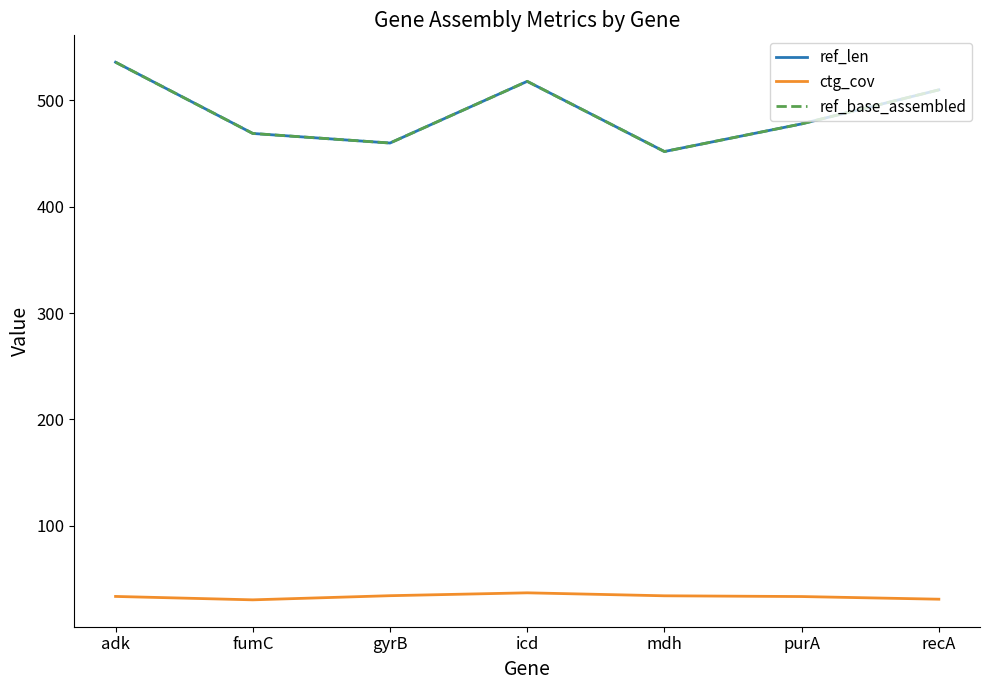

Does the chart display data point markers on the line(s)?

No